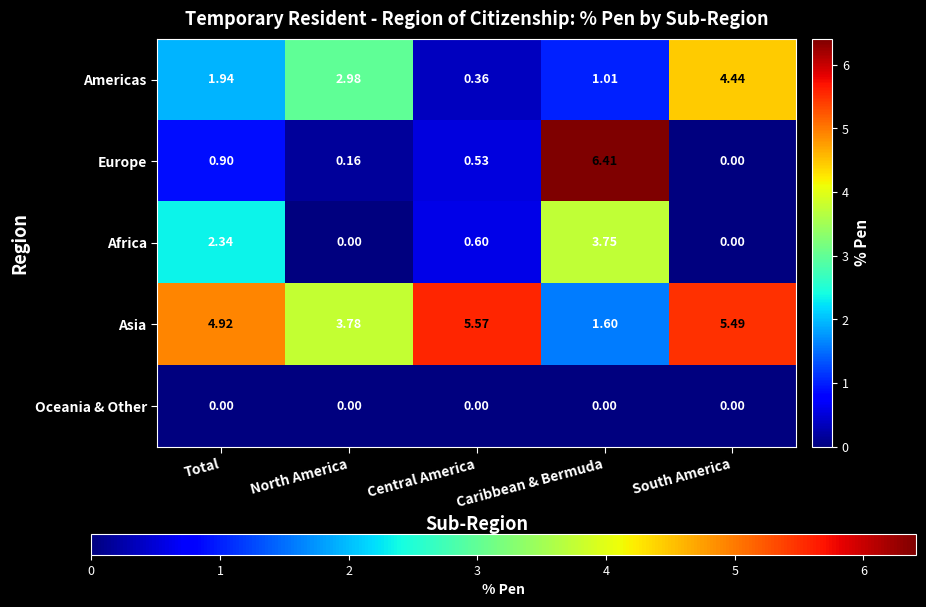

At which category is the sum across all series the highest?

Caribbean & Bermuda